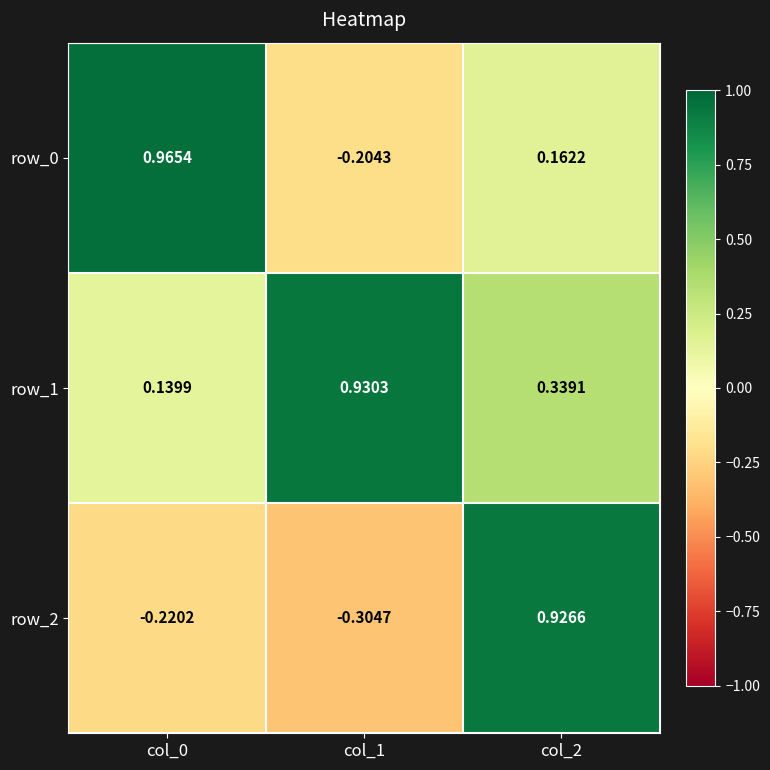

At which category is the sum across all series the highest?

col_2